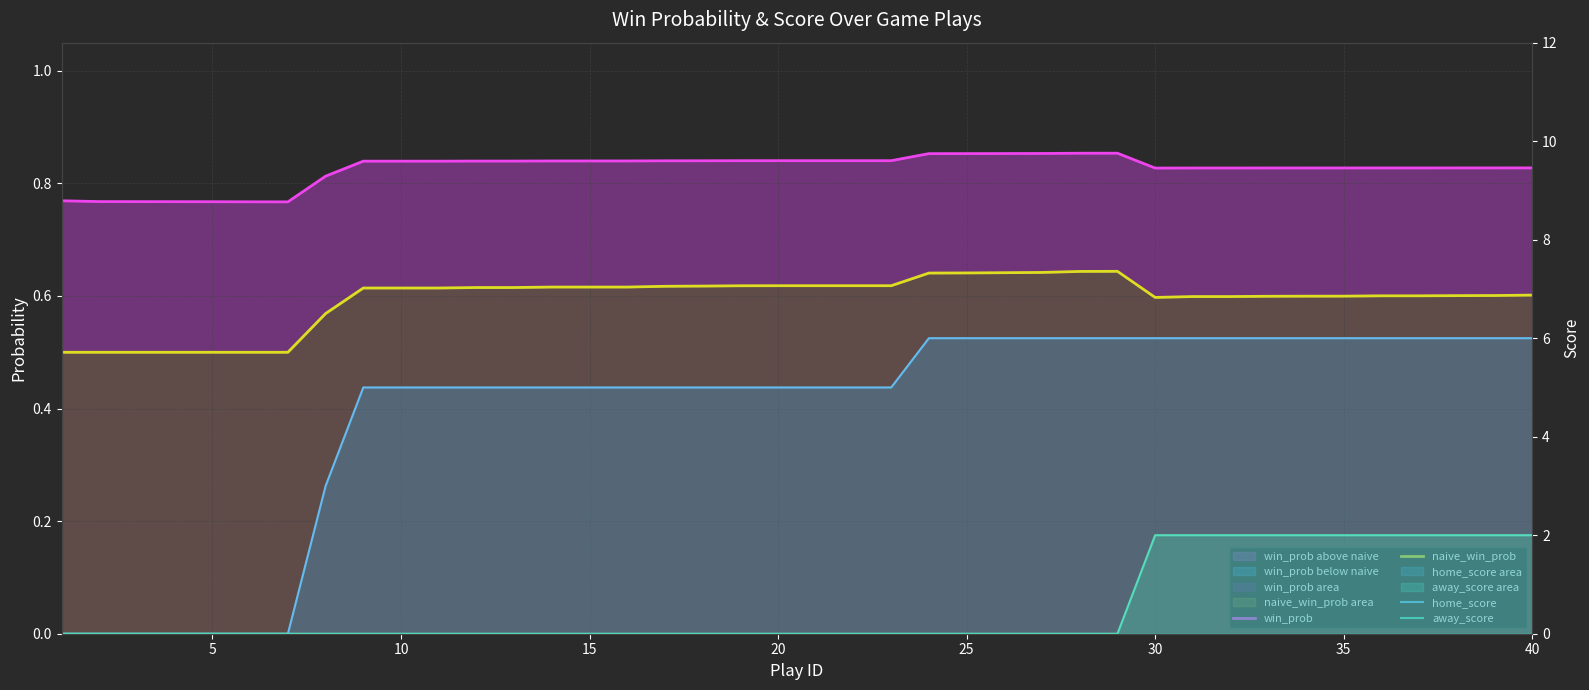

True or false: win_prob and away_score cross at least once.

True